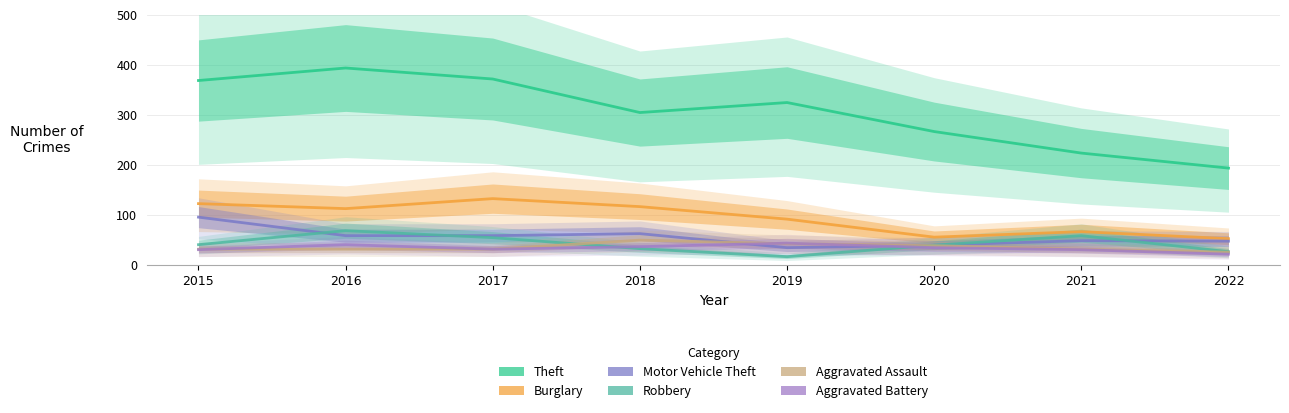

What is the difference between the maximum and second lowest values in the Burglary series?

77